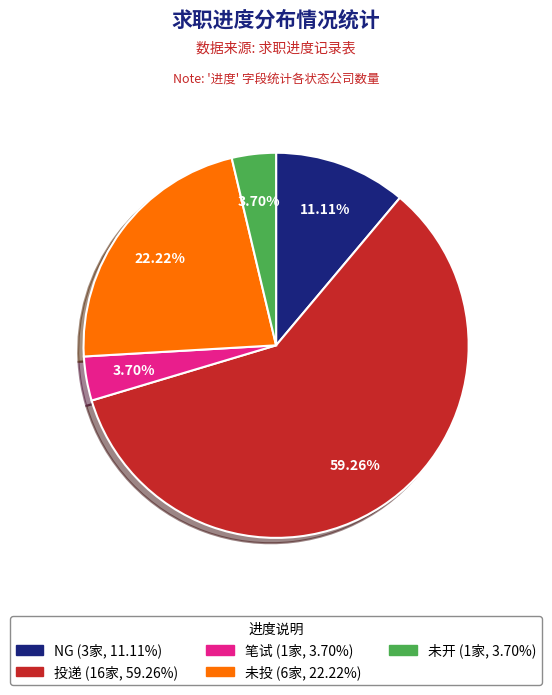

The NG slice represents 11% of the pie. True or false?

True